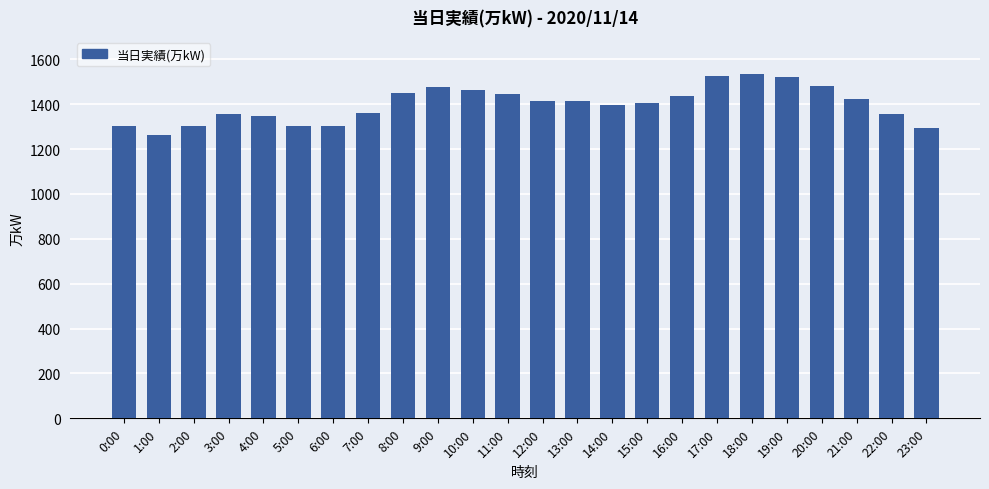

What is the change in value from 4:00 to 17:00?

+177